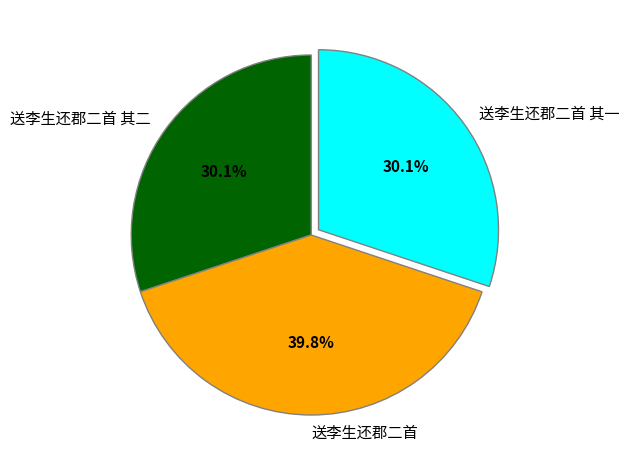

What percentage is the 送李生还郡二首 其二 slice, to the nearest percent?

30%